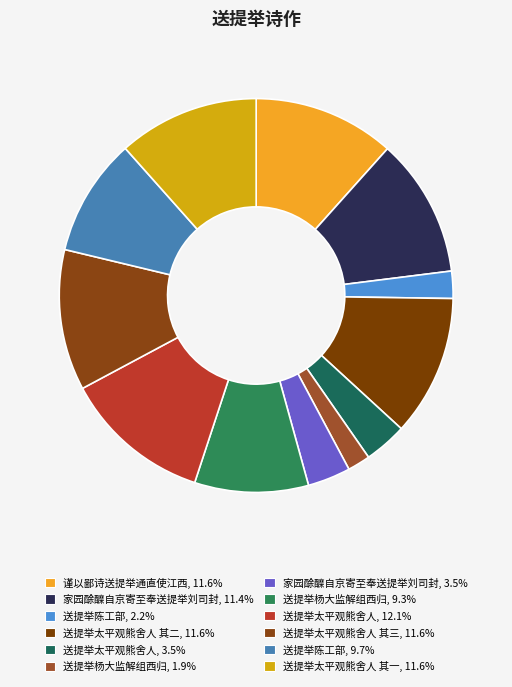

Count the number of slices in the pie.

12